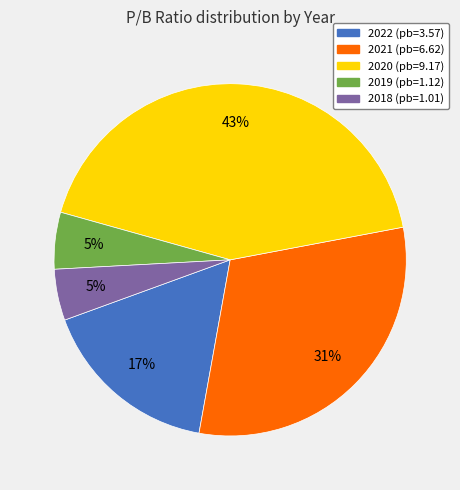

Is the sum of 2018 and 2019 greater than half?

No